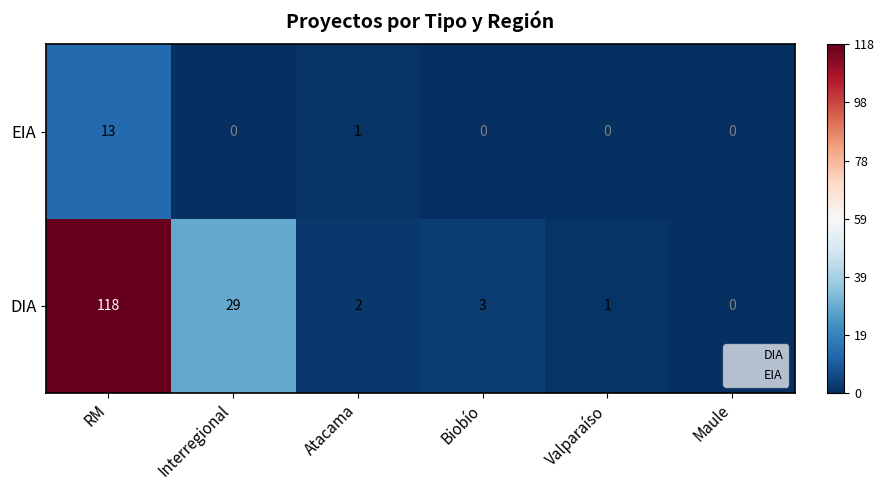

Rank the series by their maximum value, from highest to lowest.

DIA, EIA